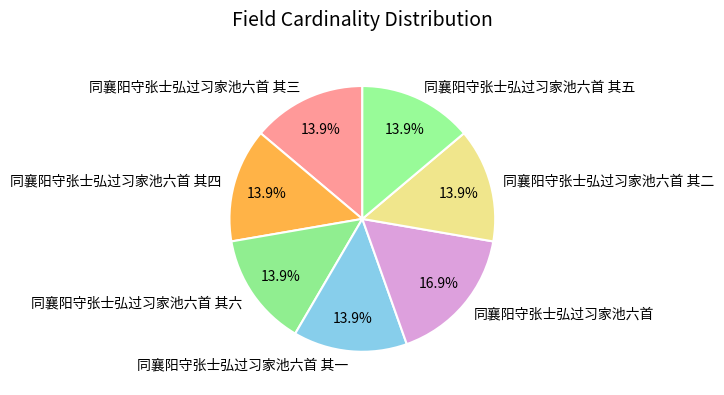

Approximately how many times larger is the value at 同襄阳守张士弘过习家池六首 其一 compared to 同襄阳守张士弘过习家池六首 其二?

1.0